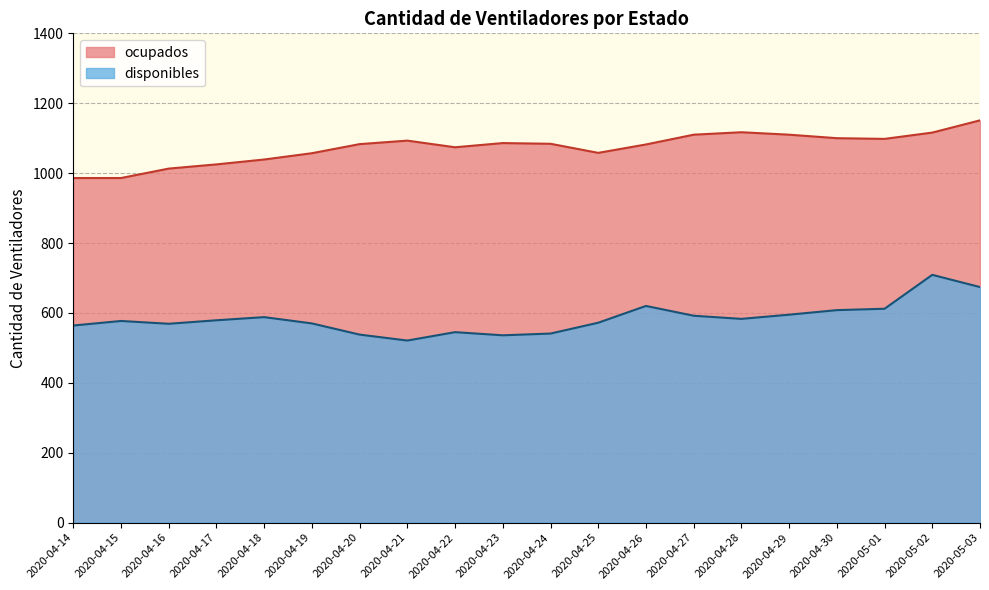

List the labels in order of ocupados value, smallest first.

2020-04-14, 2020-04-15, 2020-04-16, 2020-04-17, 2020-04-18, 2020-04-19, 2020-04-25, 2020-04-22, 2020-04-26, 2020-04-20, 2020-04-24, 2020-04-23, 2020-04-21, 2020-05-01, 2020-04-30, 2020-04-27, 2020-04-29, 2020-05-02, 2020-04-28, 2020-05-03